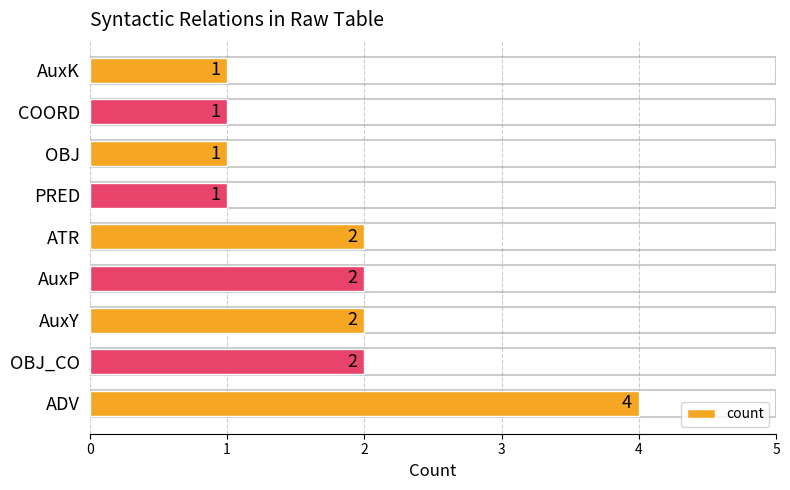

Count the values in the range 1 to 2.

8